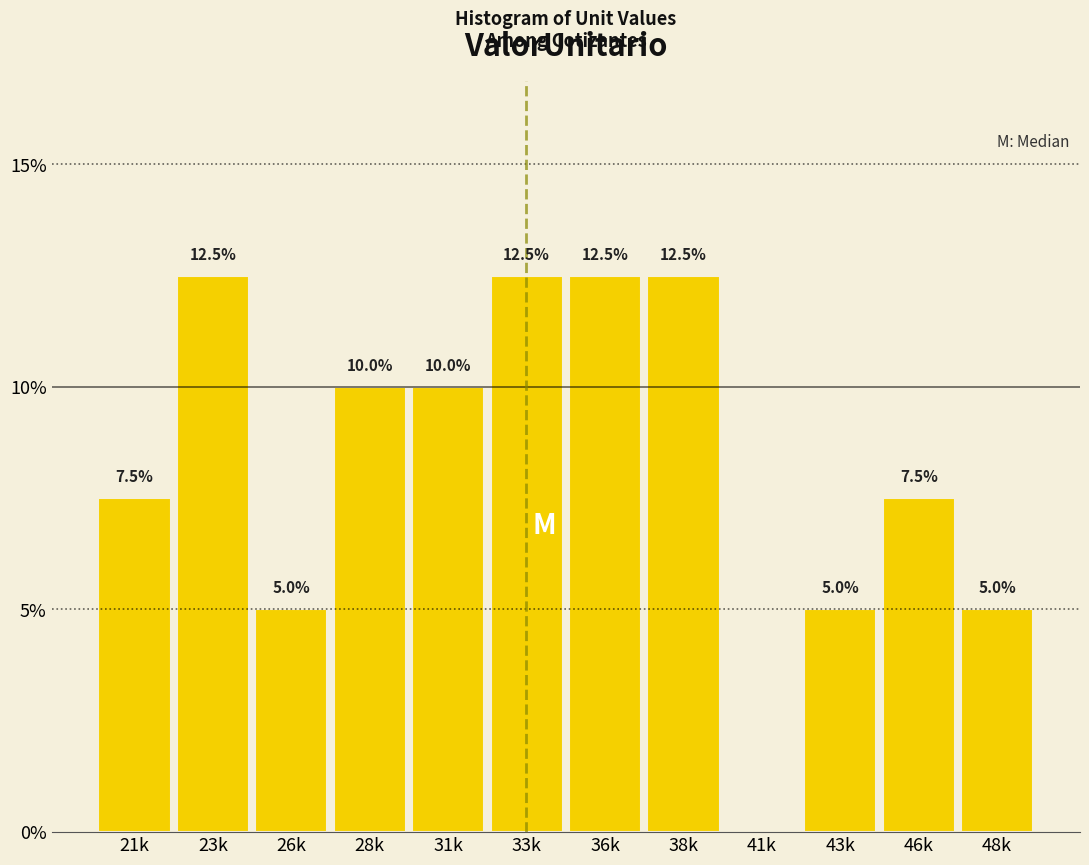

Reading left to right, what are all the values shown in this chart?

21k=7.5	23k=12.5	26k=5.0	28k=10.0	31k=10.0	33k=12.5	36k=12.5	38k=12.5	41k=0.0	43k=5.0	46k=7.5	48k=5.0